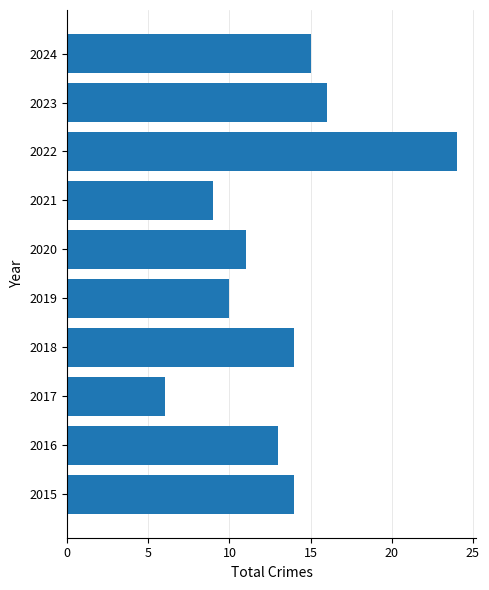

What is the smallest value displayed?

6